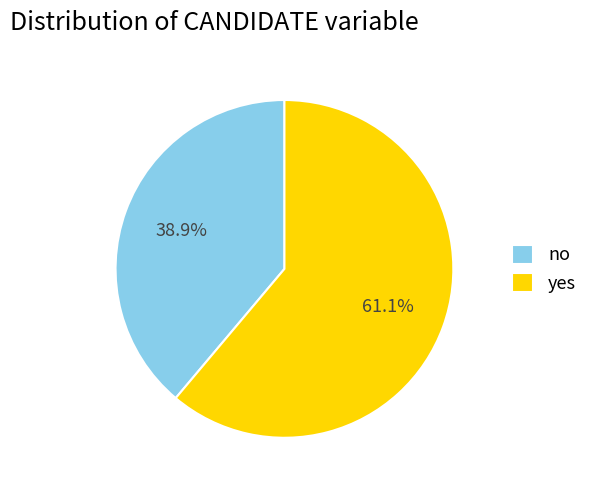

Between no and yes, which is larger?

yes